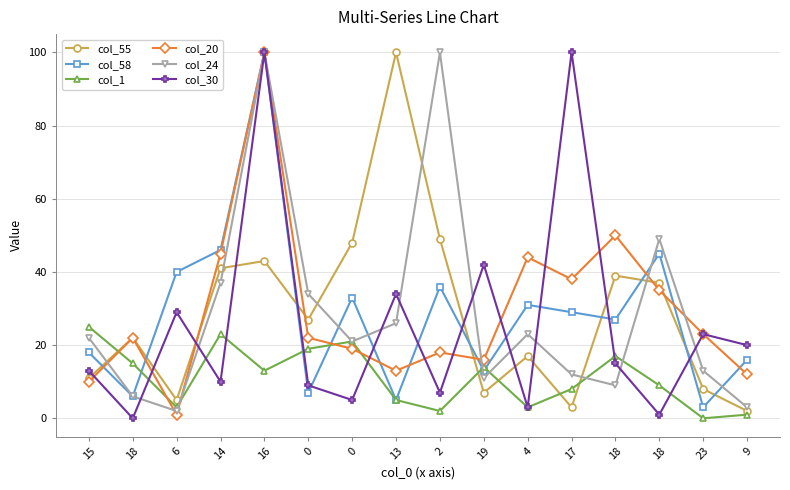

What is the label of the 8th point from the left?

13